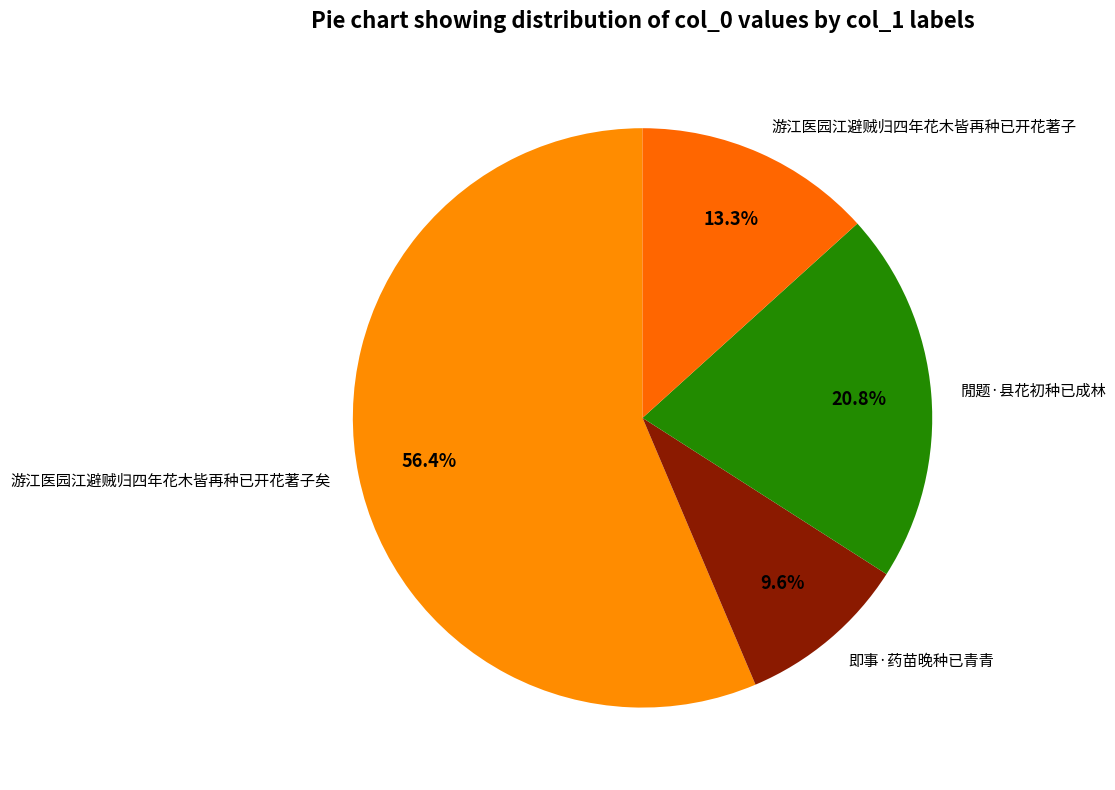

Rank the categories by value from lowest to highest.

即事·药苗晚种已青青, 游江医园江避贼归四年花木皆再种已开花著子, 閒题·县花初种已成林, 游江医园江避贼归四年花木皆再种已开花著子矣